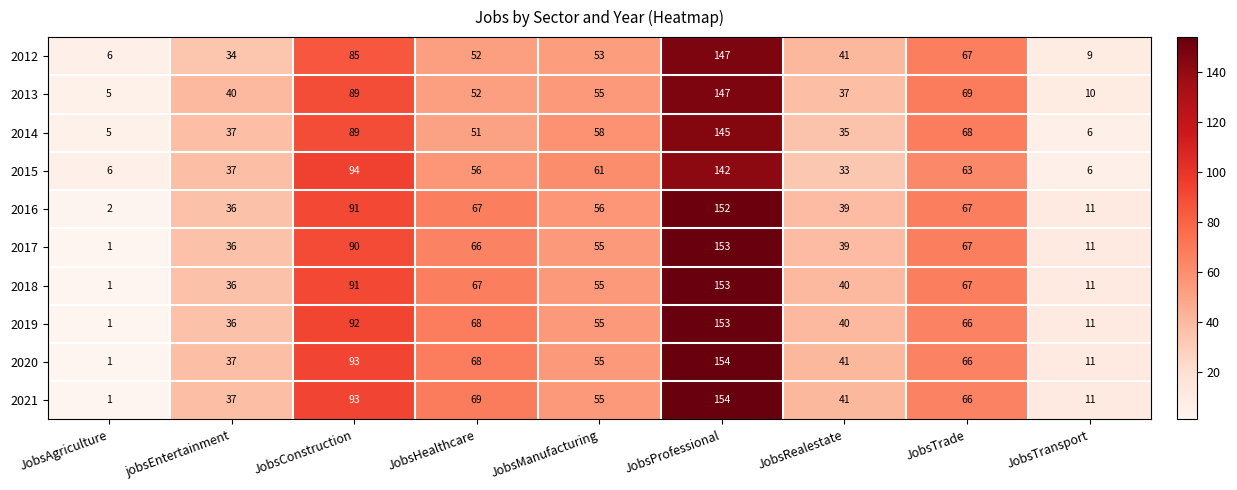

Which label corresponds to the smallest value in the chart?

JobsAgriculture